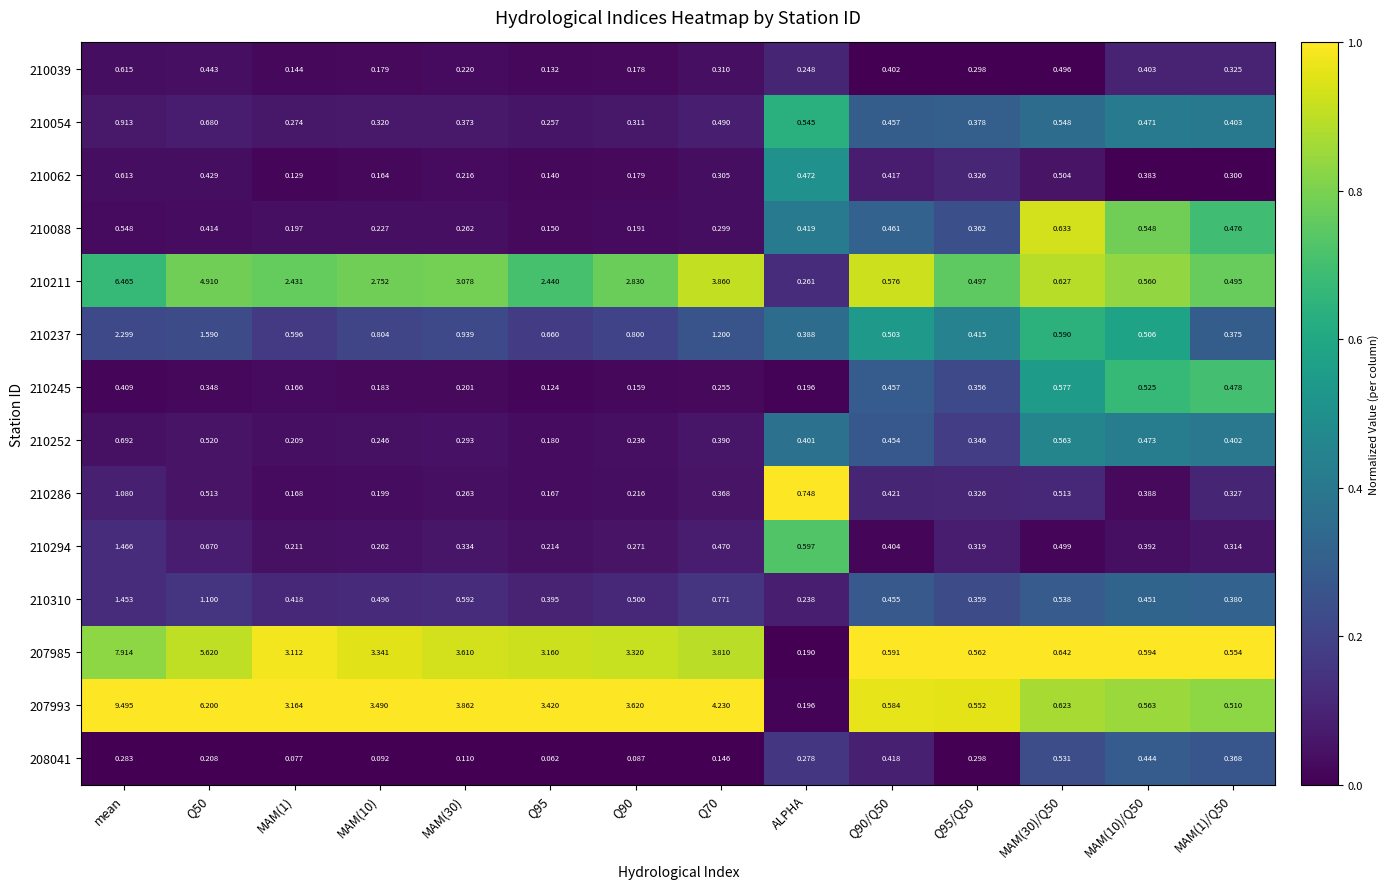

At which category is the sum across all series the highest?

mean